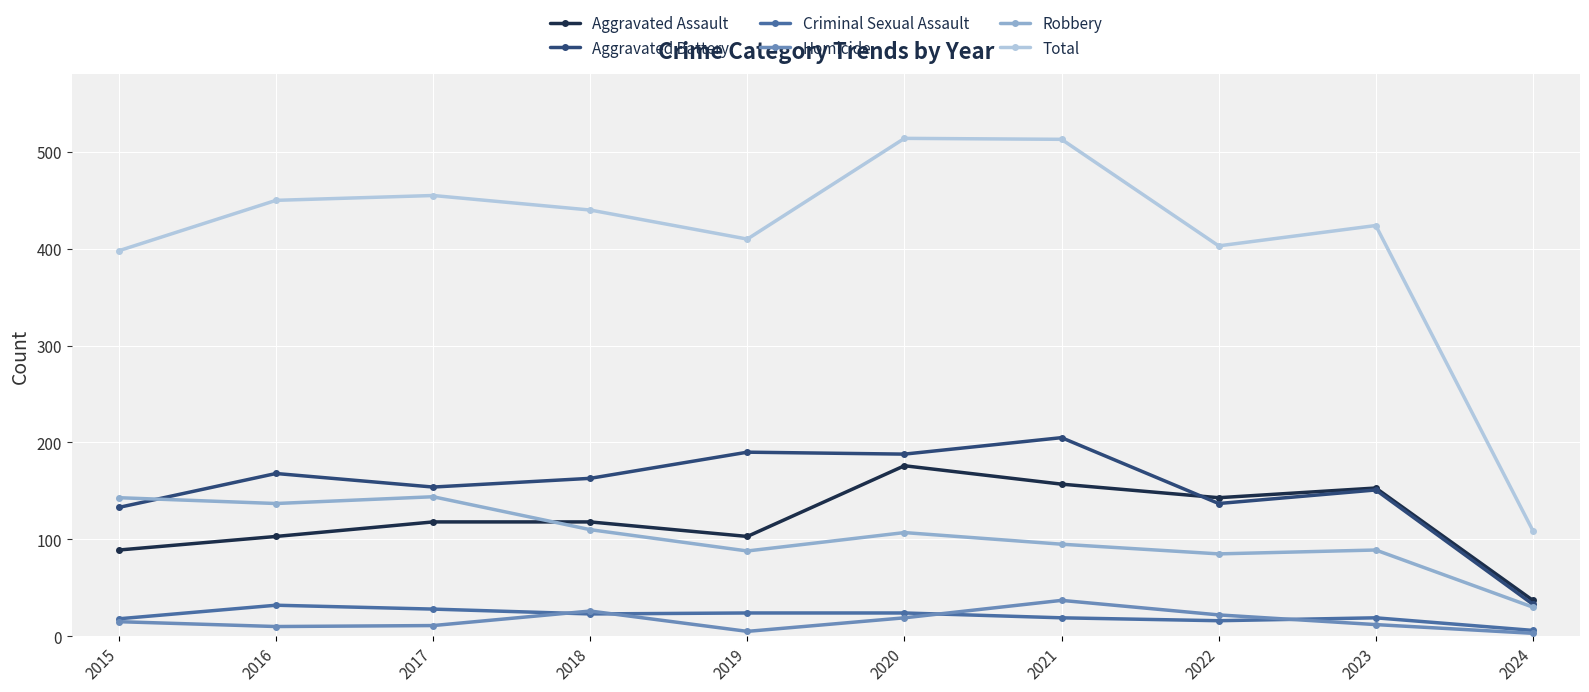

What is the greatest value displayed?

514